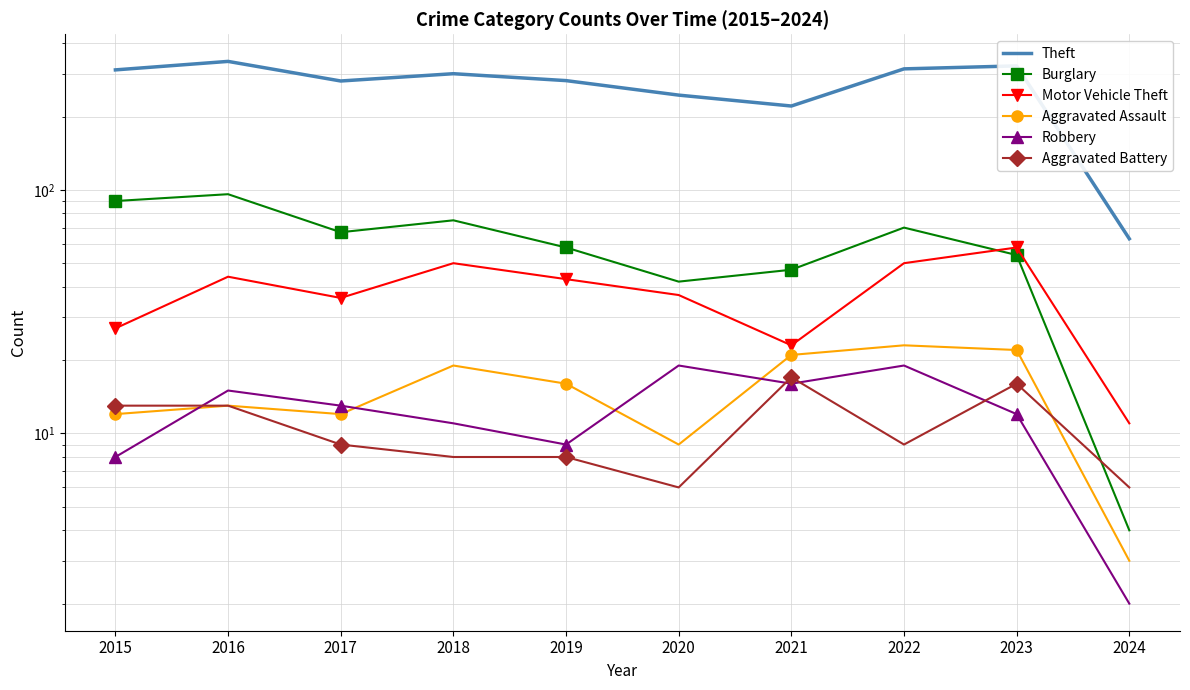

What are all the series names shown in the legend?

Theft, Burglary, Motor Vehicle Theft, Aggravated Assault, Robbery, Aggravated Battery